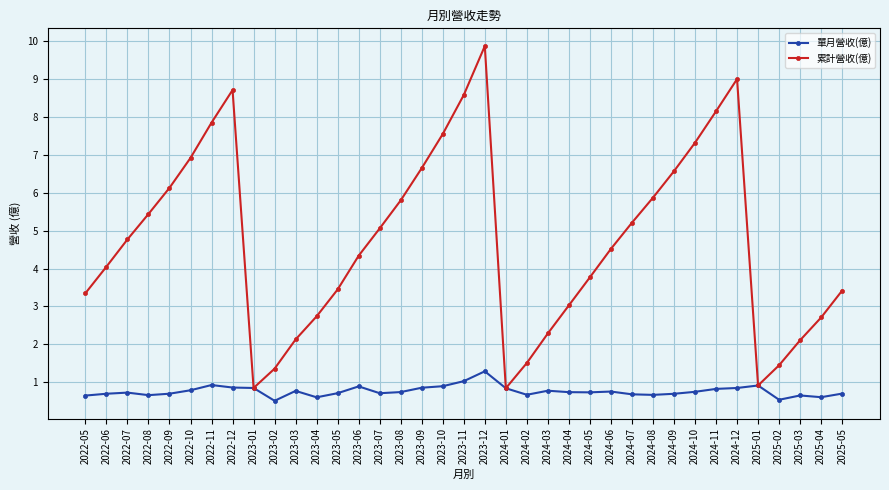

What is the label of the 21st point from the right?

2023-09